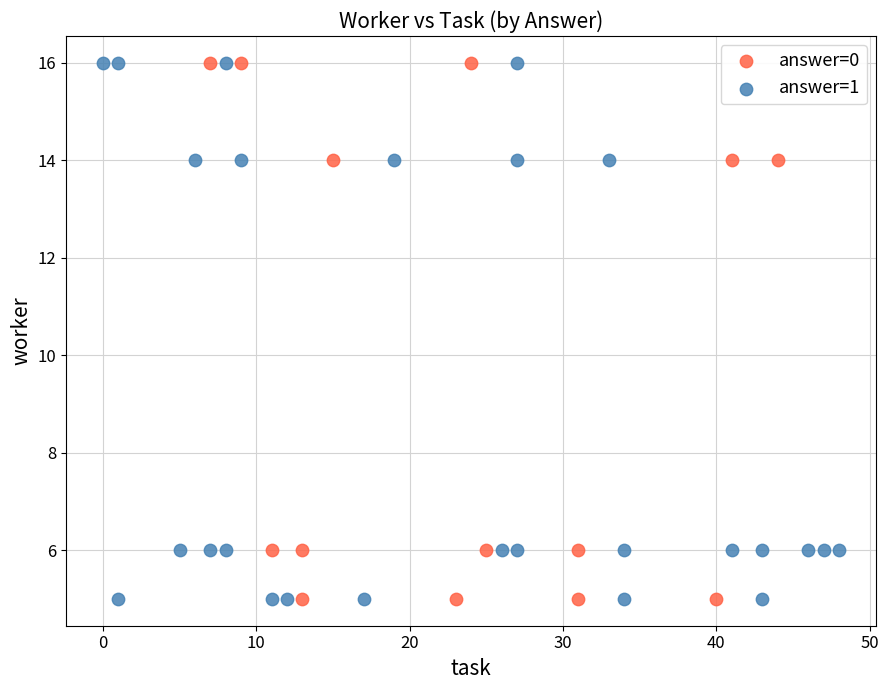

What are all the series names shown in the legend?

answer=0, answer=1